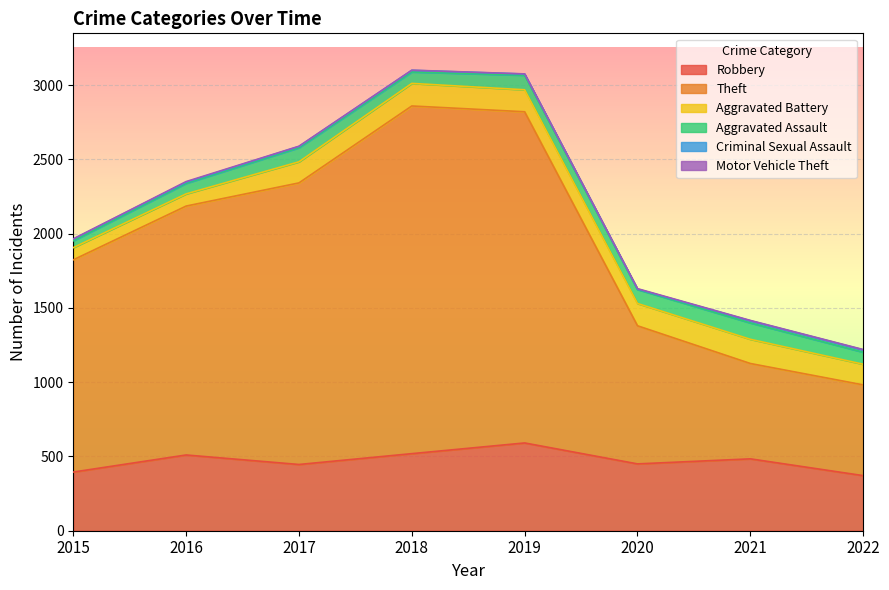

Where is Theft nearest to the value 1476?

2015